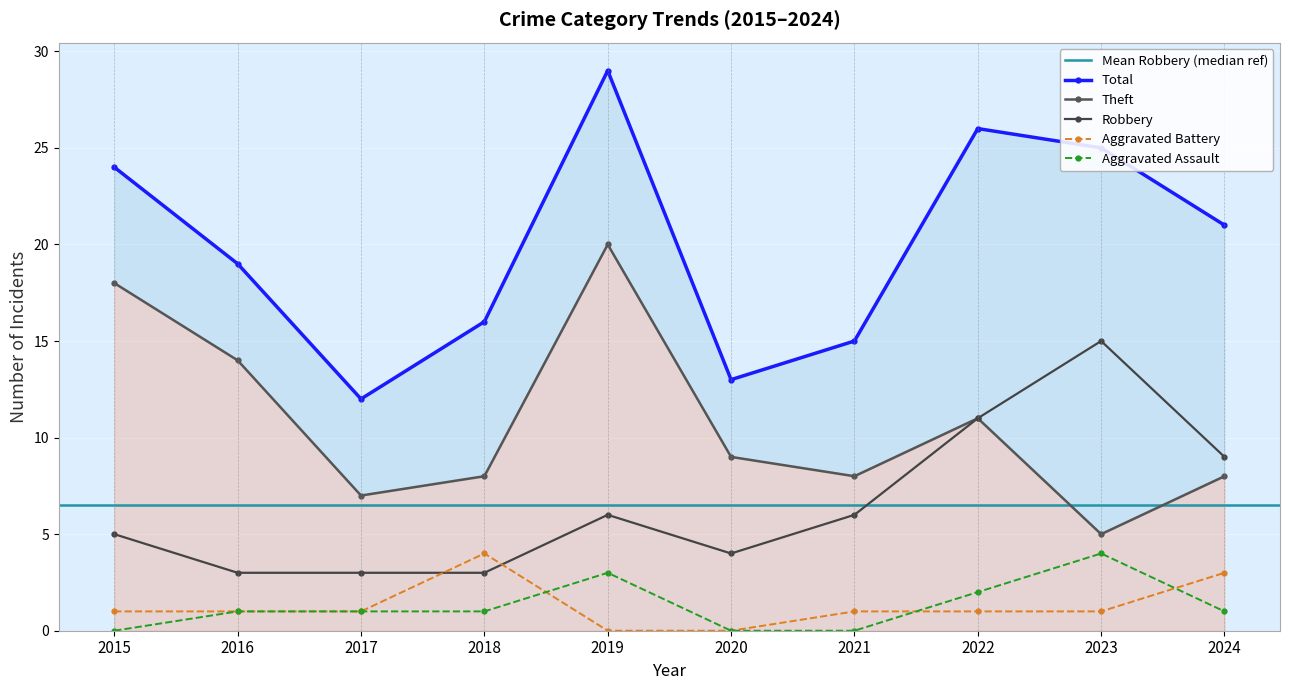

The Aggravated Battery series shows 0 at 2017. True or false?

False